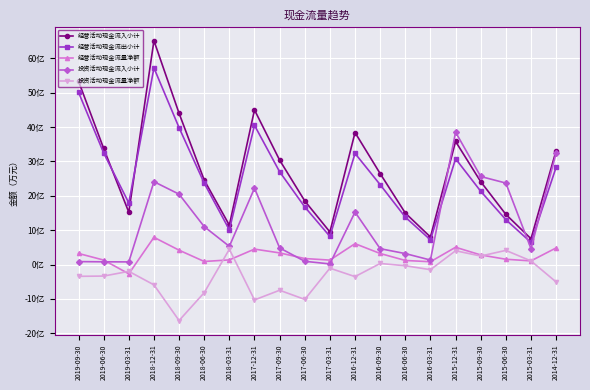

True or false: 投资活动现金流量净额 has more than 1 interior local peaks.

True